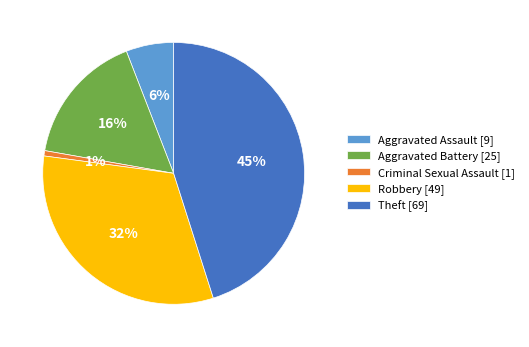

Rank the categories by value from highest to lowest.

Theft, Robbery, Aggravated Battery, Aggravated Assault, Criminal Sexual Assault